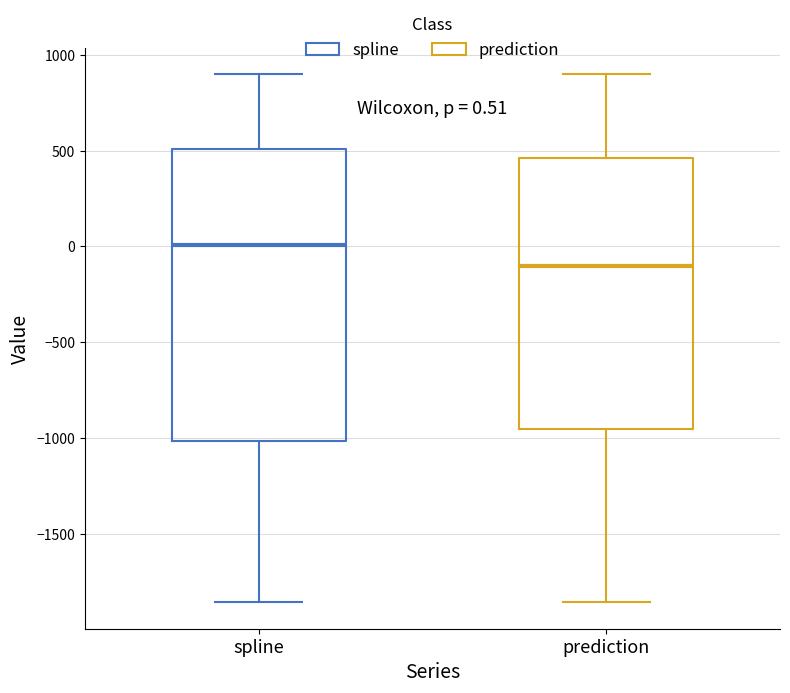

Which box has the highest median line?

spline